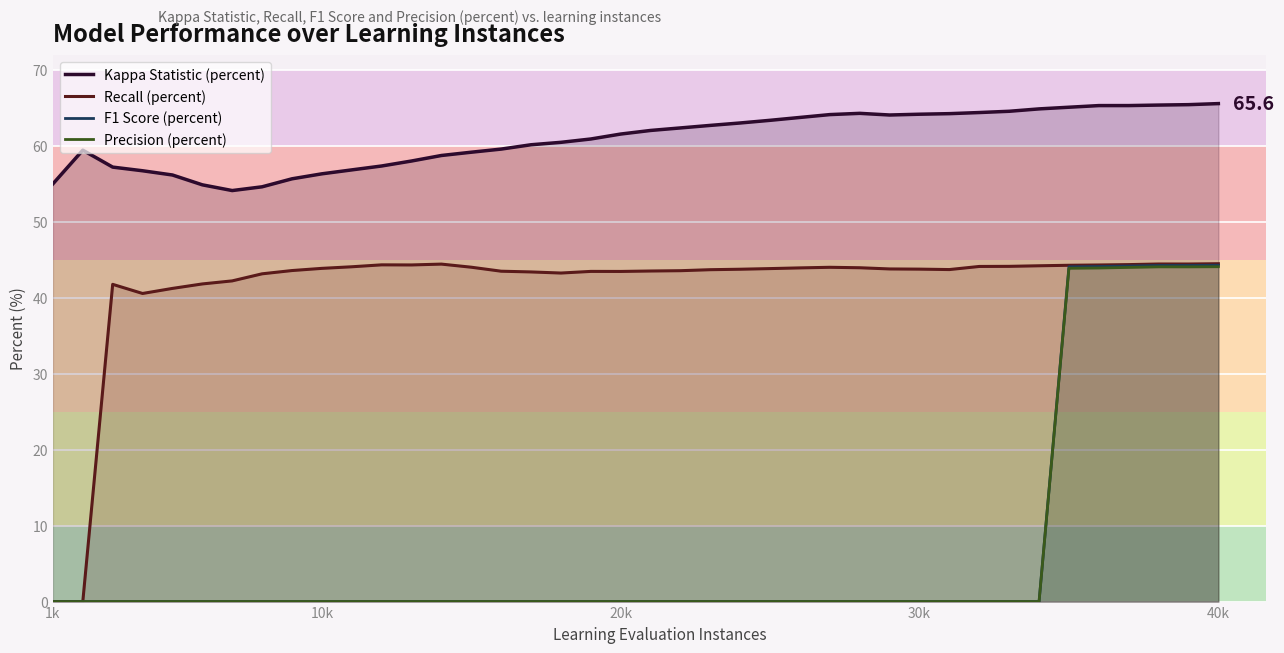

How many lines are shown in the chart?

4